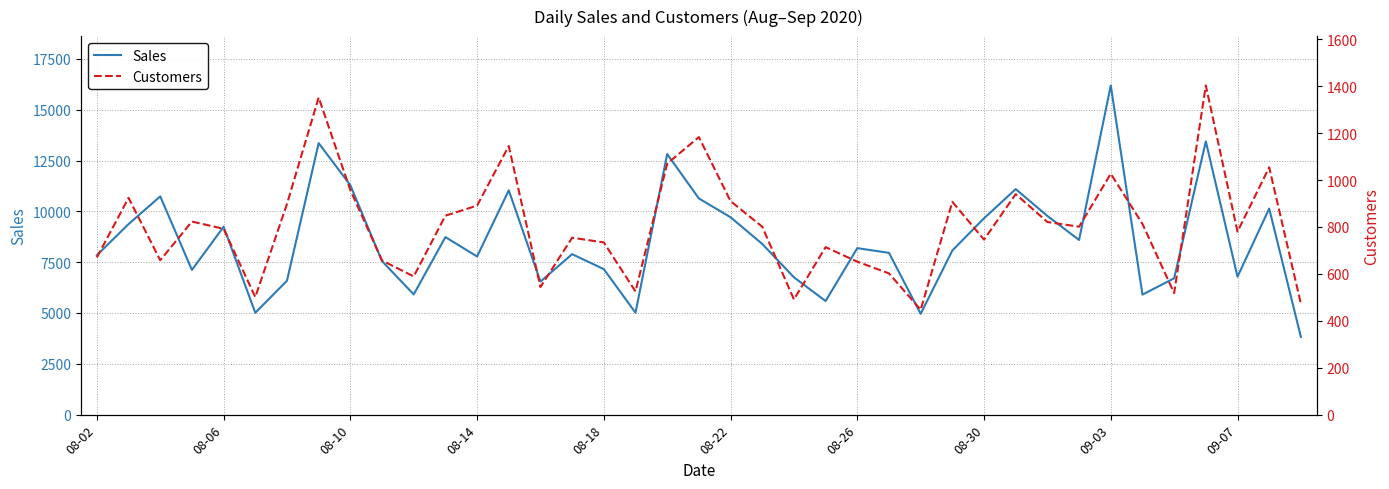

True or false: Sales and Customers cross at least once.

False